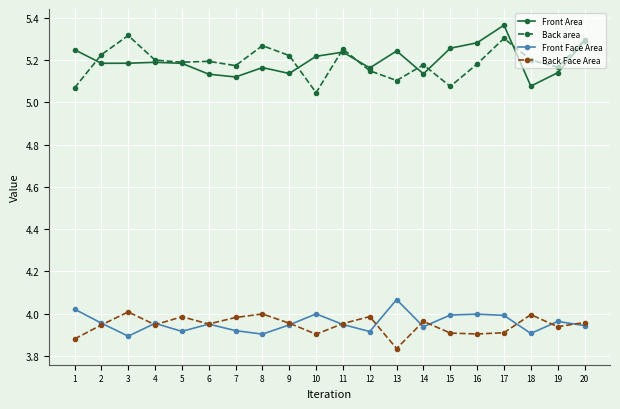

How many interior local peaks does the Back area series have?

6